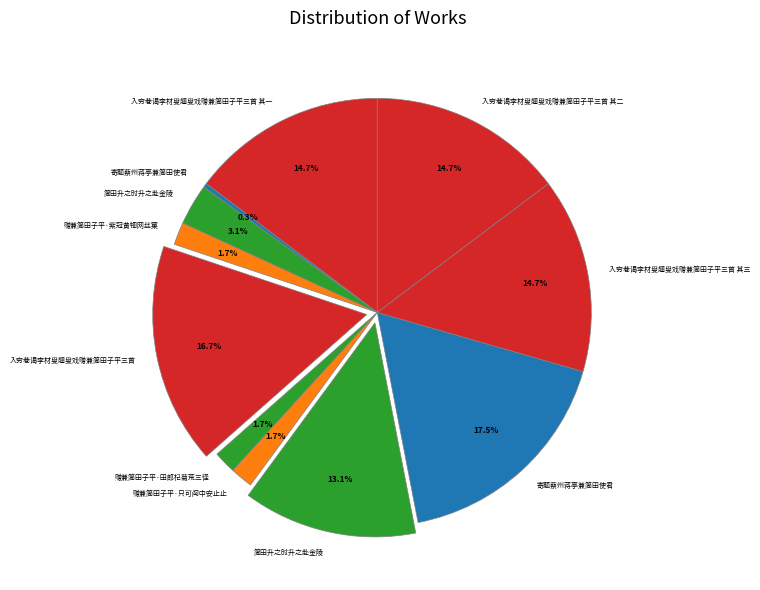

How many segments does this pie chart have?

11